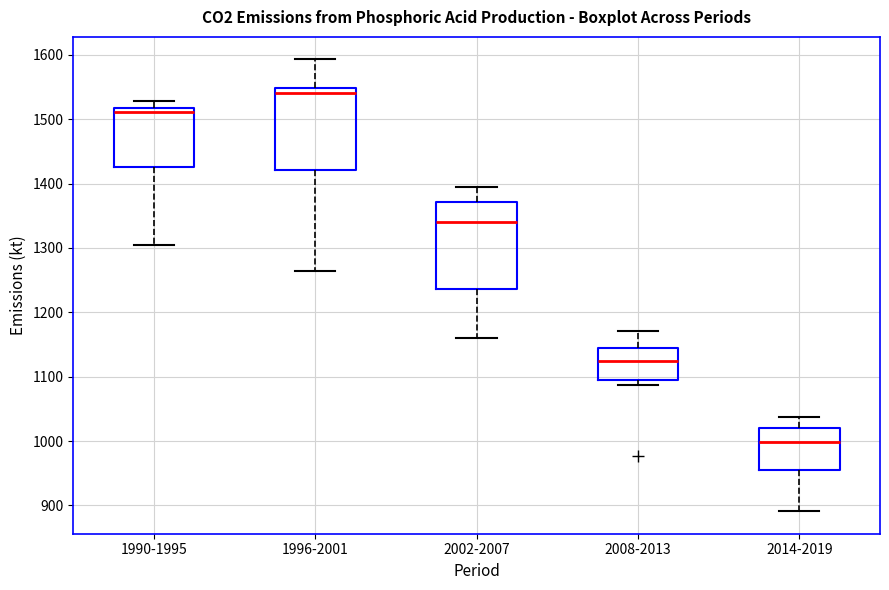

Where does the upper whisker of the box for 2014-2019 end on the y-axis? The values are not printed on the chart, so give them approximately, as read against the axis.

1040